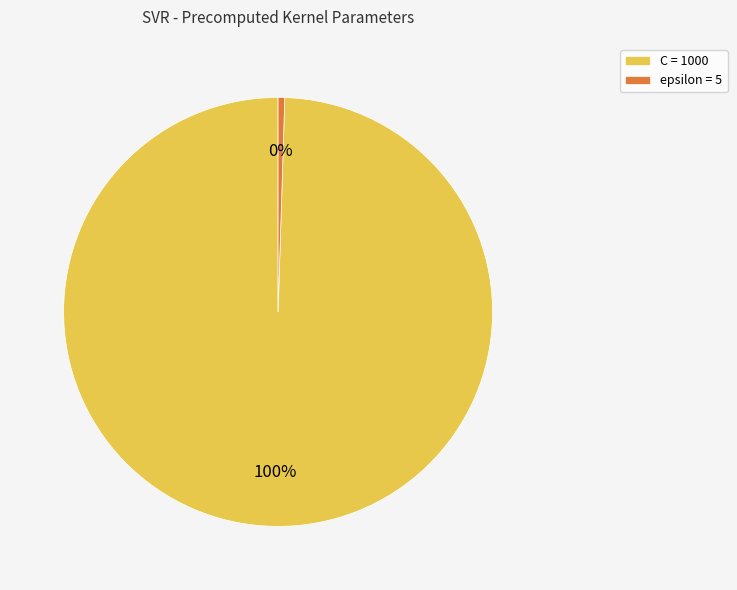

Which category has the smallest portion of the pie?

epsilon